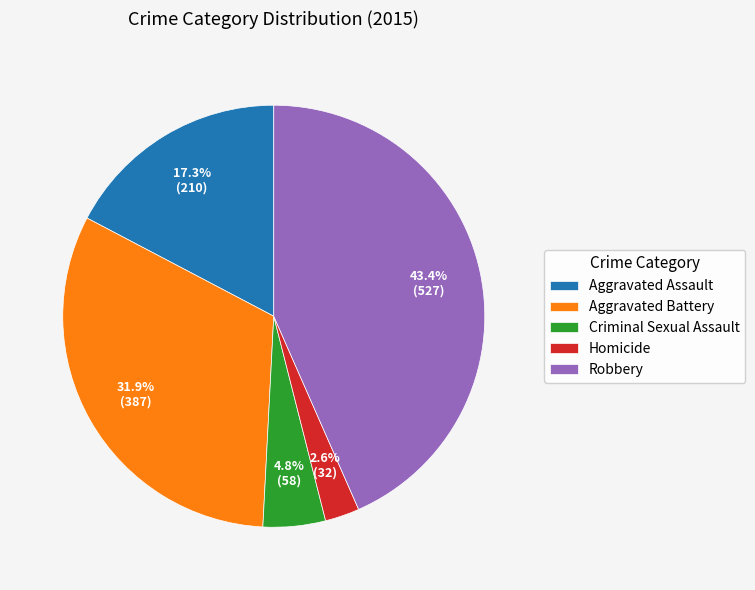

To the nearest percent, what percentage of the pie is Criminal Sexual Assault?

5%